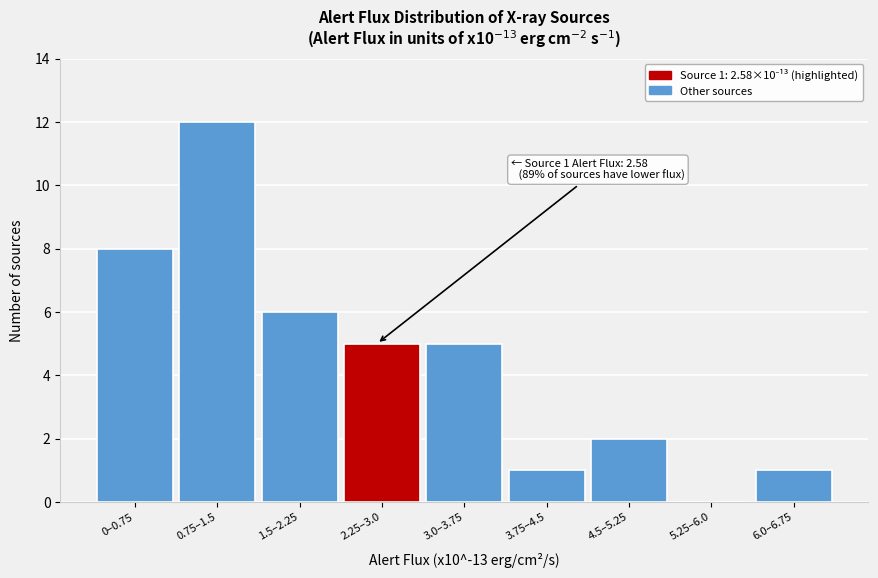

Reading left to right, transcribe all the data shown in this chart.

0–0.75=8	0.75–1.5=12	1.5–2.25=6	2.25–3.0=5	3.0–3.75=5	3.75–4.5=1	4.5–5.25=2	5.25–6.0=0	6.0–6.75=1